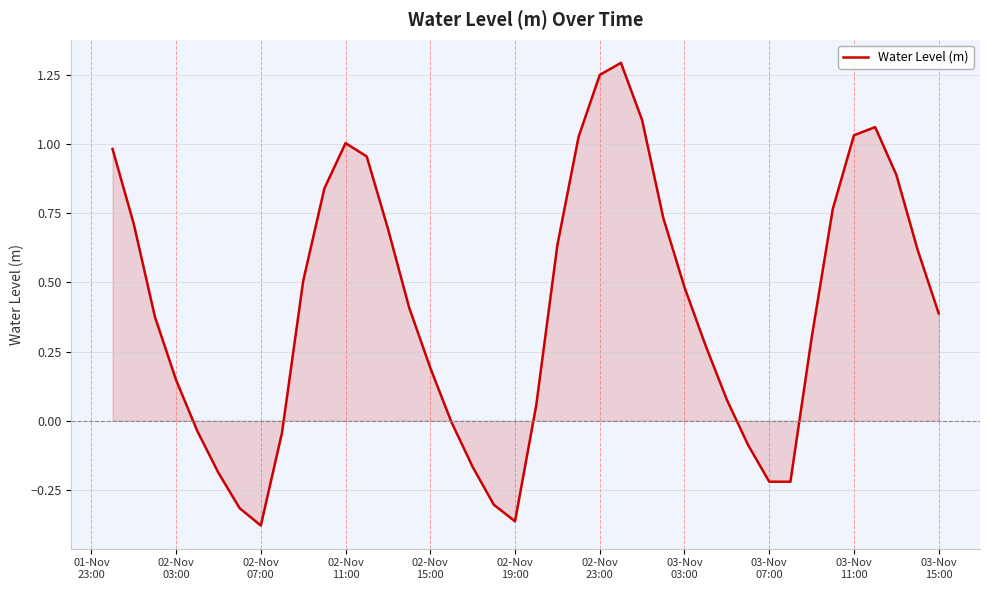

What is the maximum value shown in the chart?

1.3